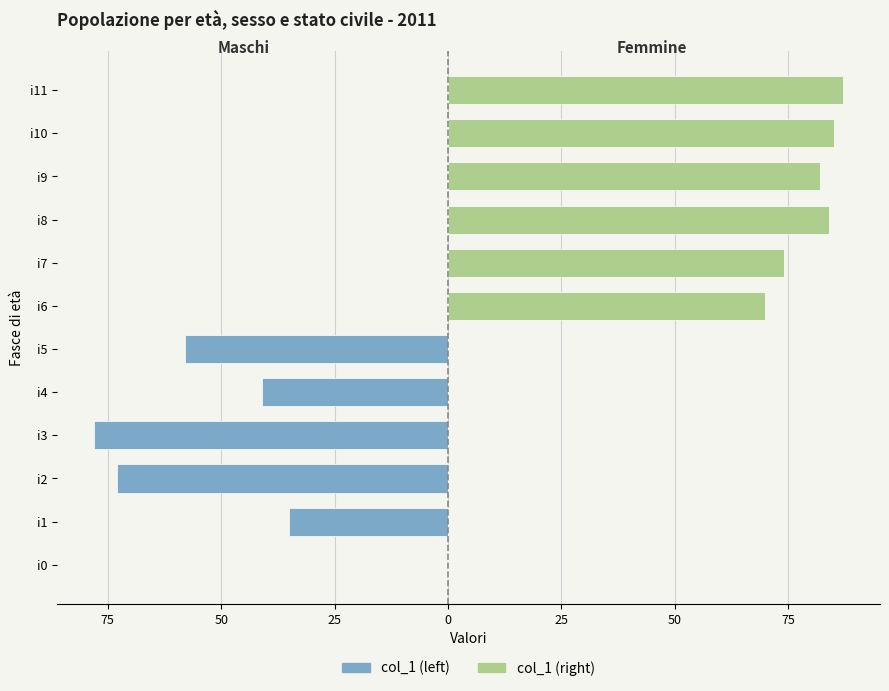

Is the value of col_1 (left) at i3 greater than the value of col_1 (right) at i6?

No